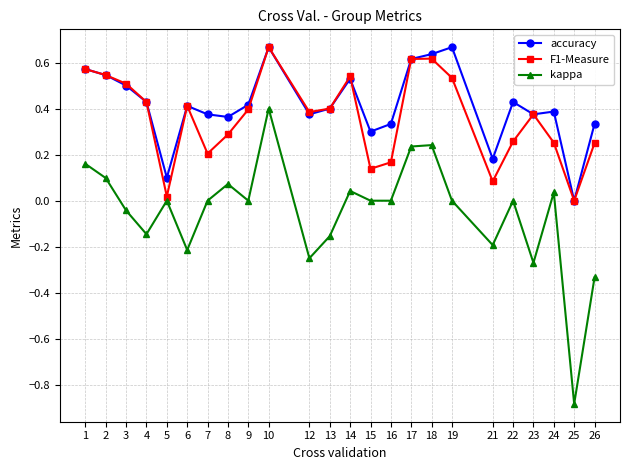

True or false: kappa and F1-Measure intersect in this chart.

False